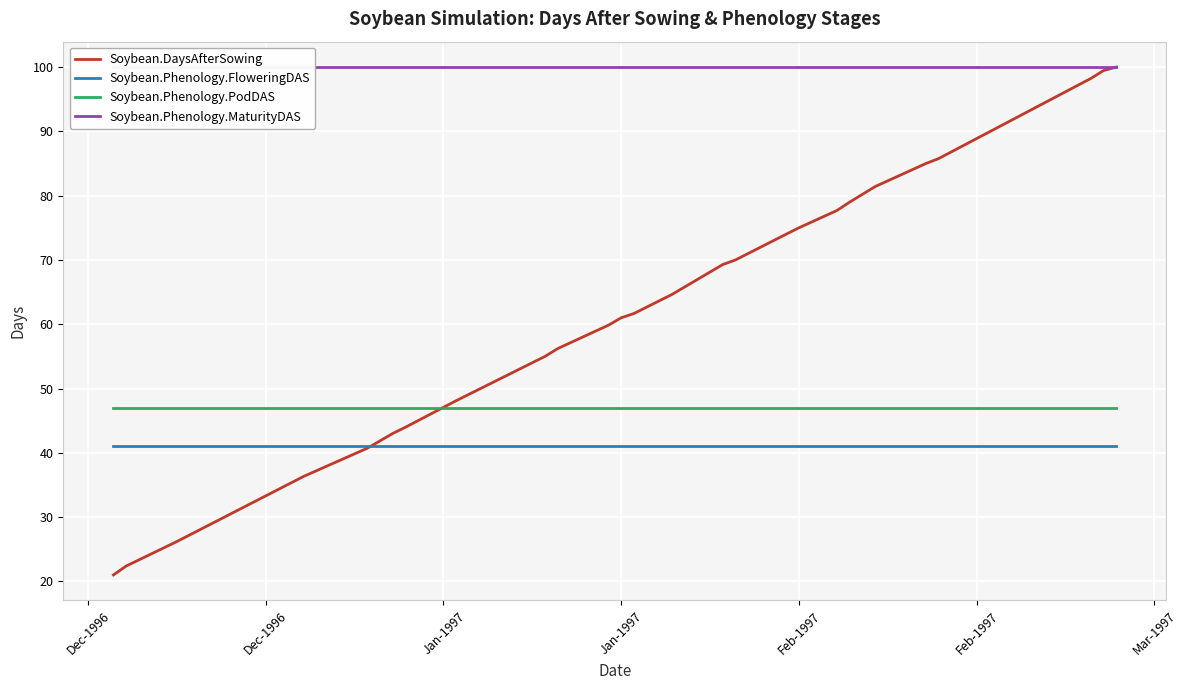

What is the lowest value of the Soybean.DaysAfterSowing series?

21.0